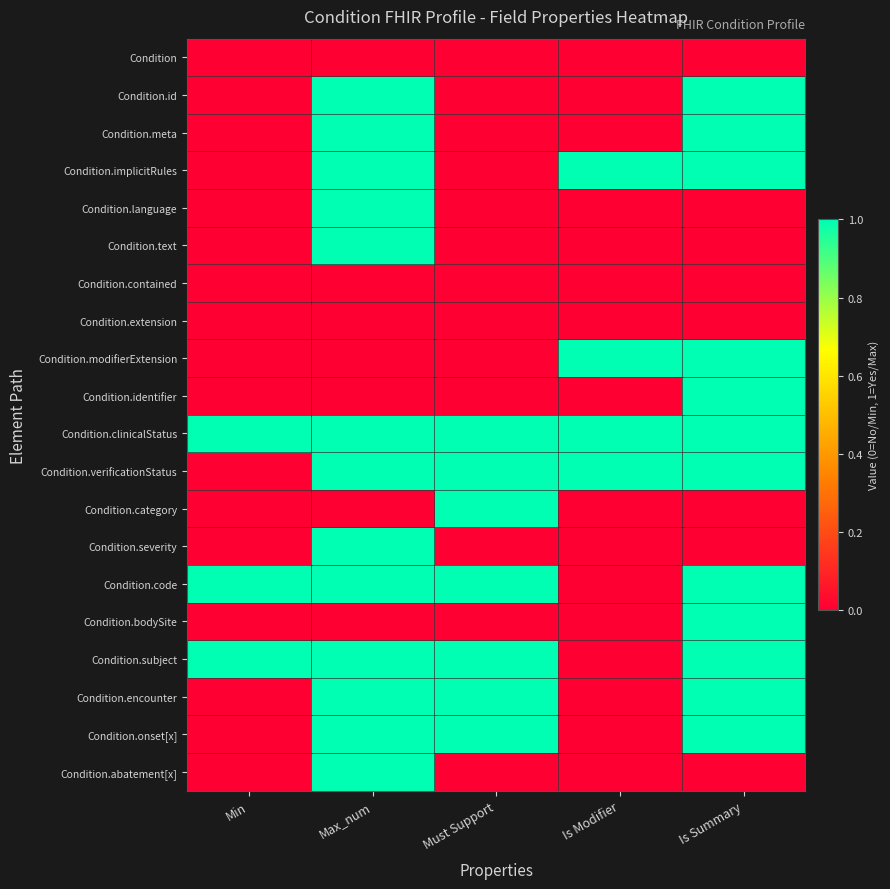

What is the total value across all series at Max_num?

13